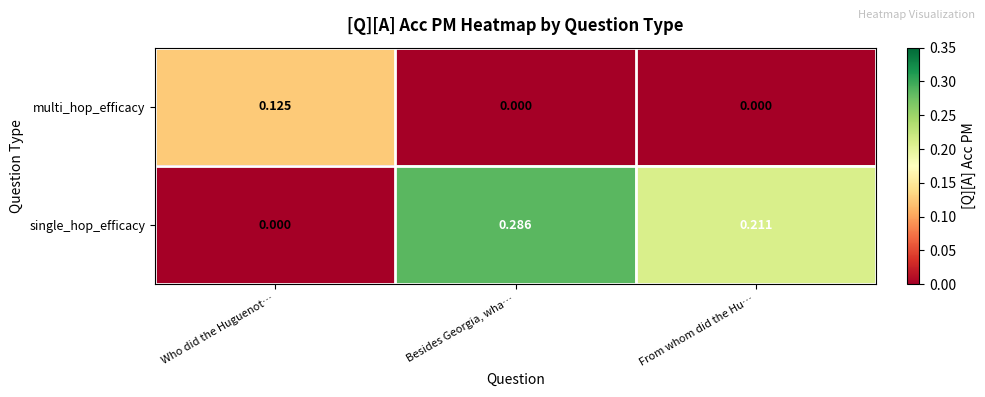

At which category does the chart reach its peak across all series?

Besides Georgia, wha…